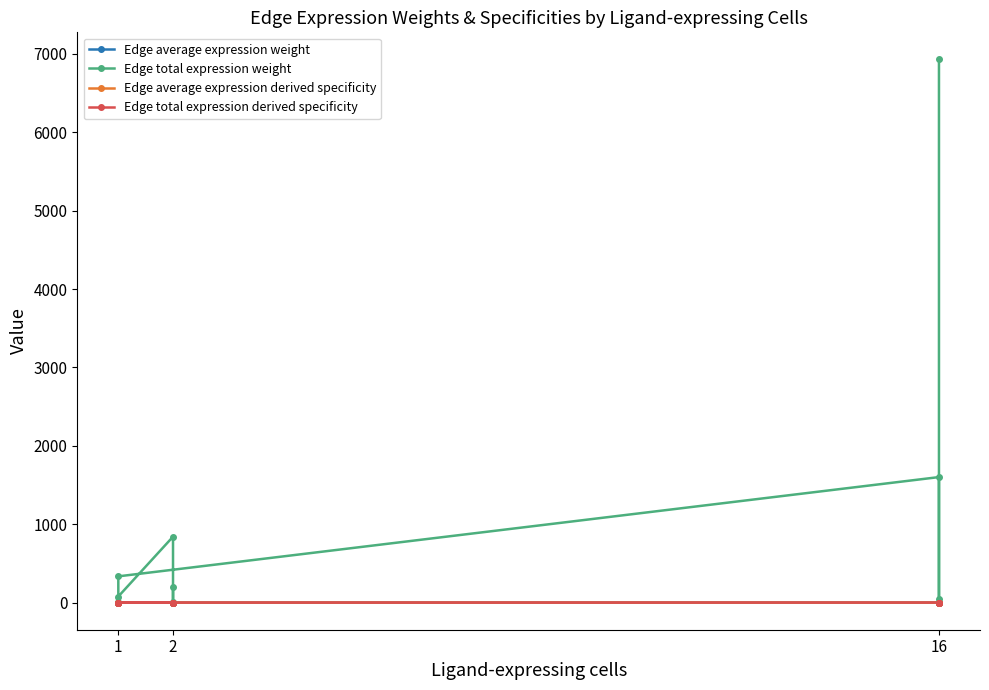

Which series has the largest range (max minus min)?

Edge total expression weight